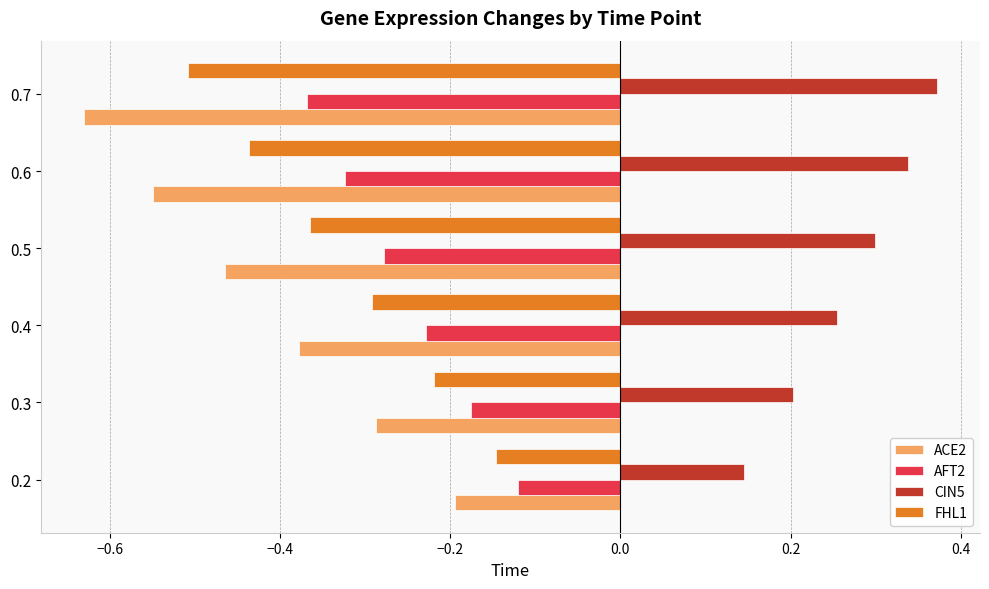

Which category has the lowest value across all series?

0.7